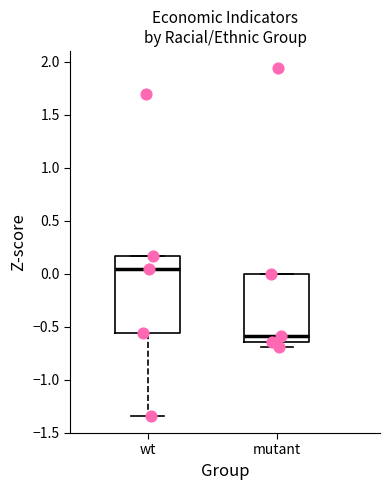

Reading left to right, read every box against the y-axis: the position of its median line, the range the box covers, and the ends of its whiskers. The values are not printed on the chart, so give them approximately, as read against the axis.

wt: median 0.05, box -0.55 to 0.15, whiskers -1.35 to 0.15
mutant: median -0.60, box -0.65 to 0.00, whiskers -0.70 to 0.00